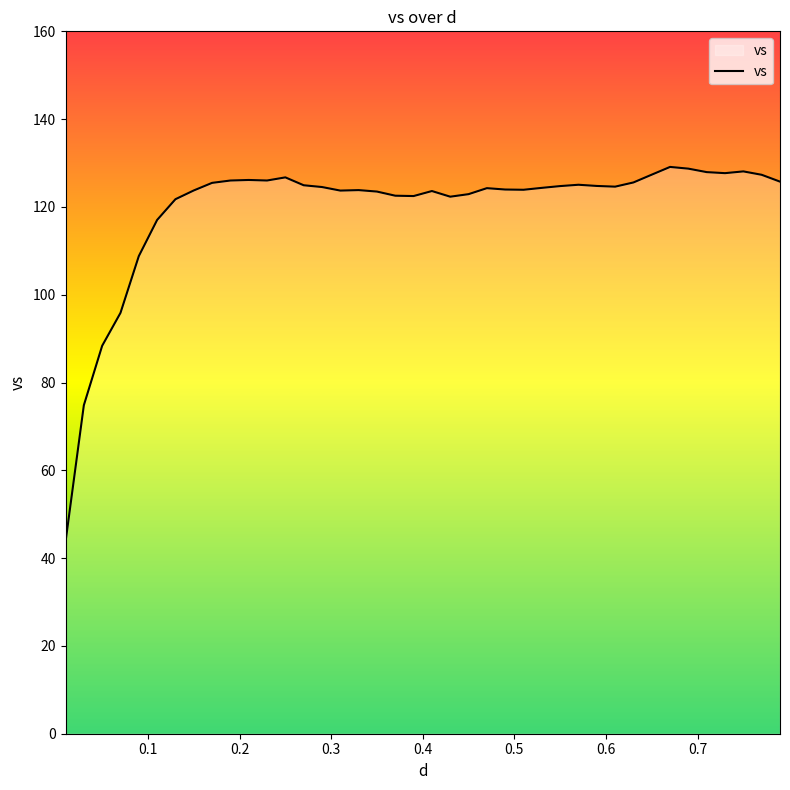

What is the greatest value displayed?

129.1